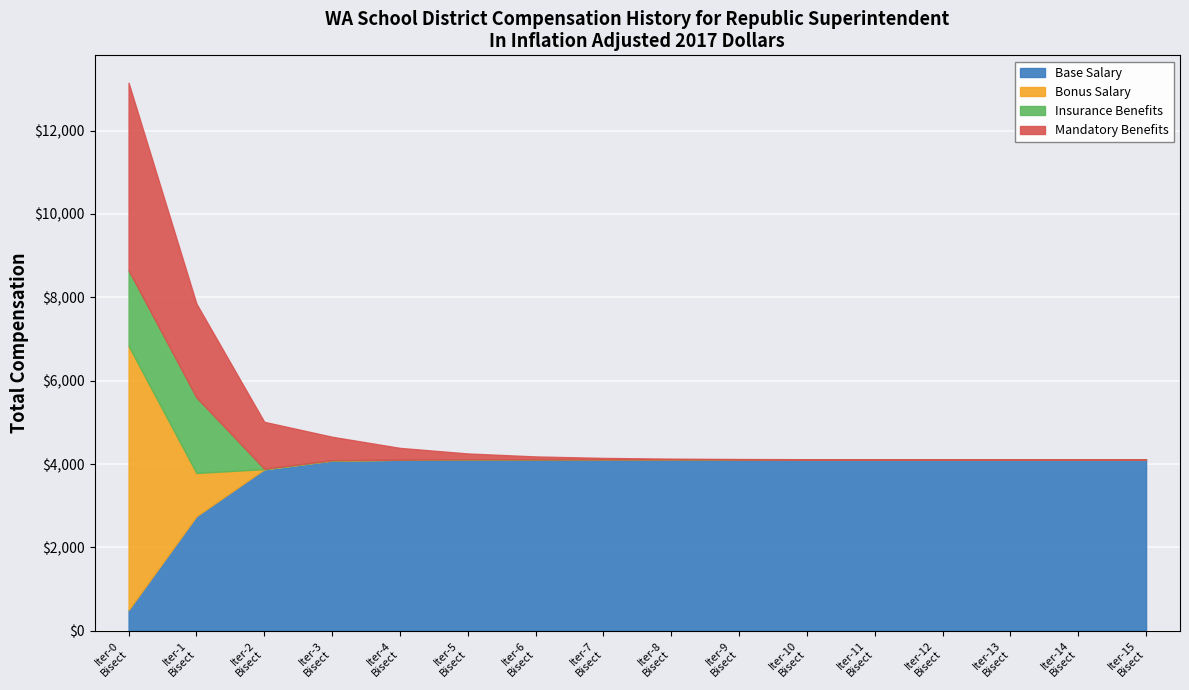

Where is the first local minimum for f(c)?

9